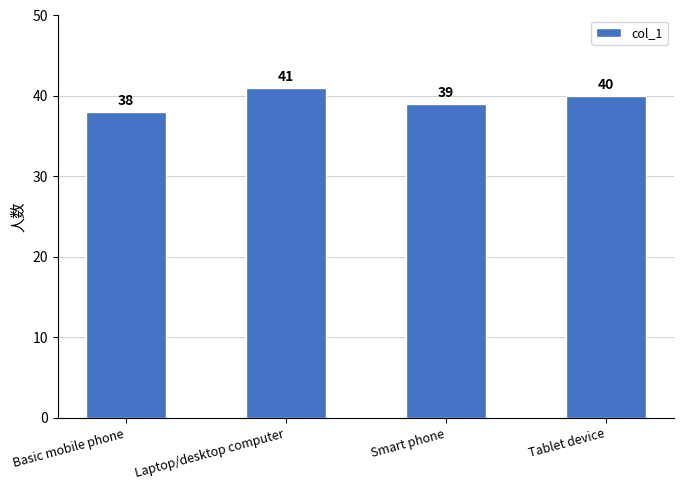

Reading left to right, extract all data points from this chart.

Basic mobile phone=38	Laptop/desktop computer=41	Smart phone=39	Tablet device=40